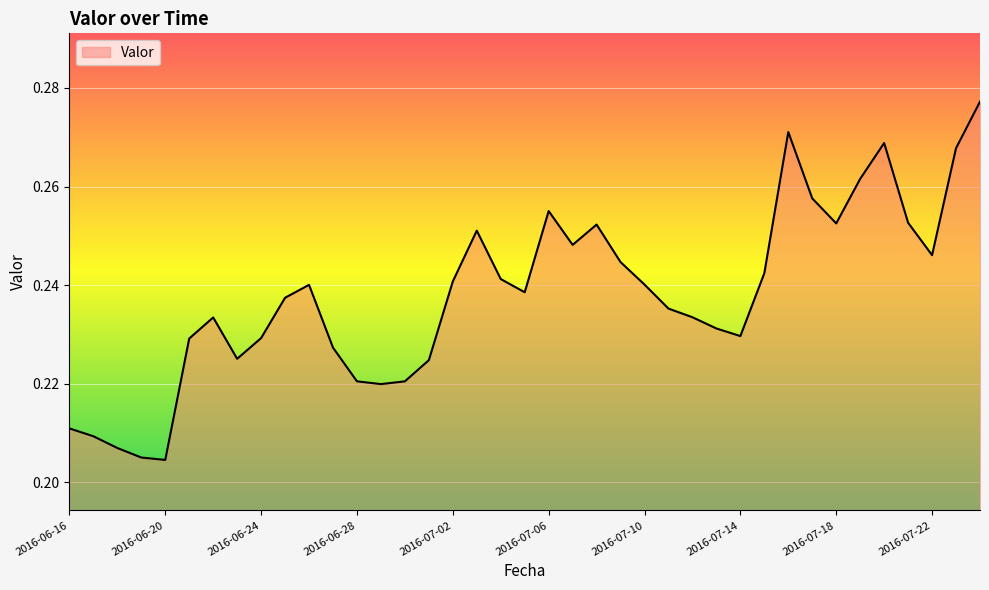

How many lines are shown in the chart?

1